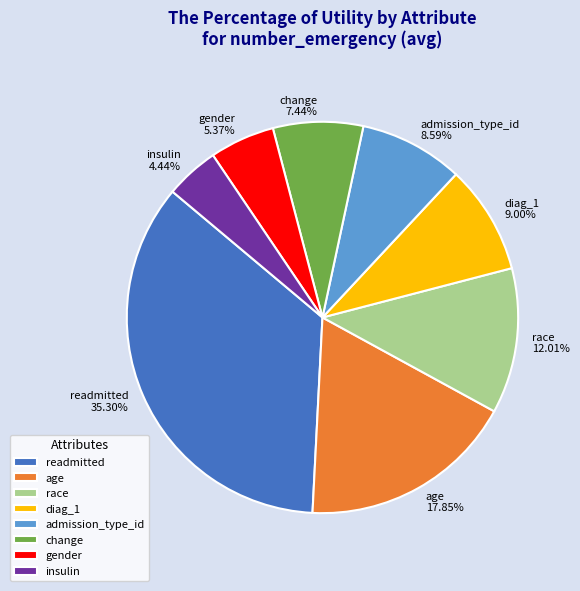

To the nearest percent, what is the difference between the race and age slice percentages?

6%